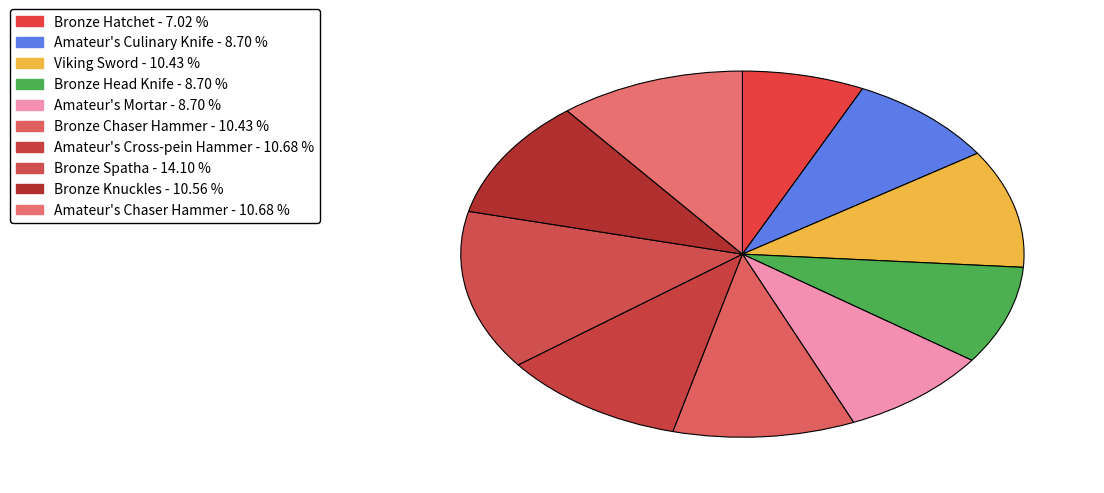

Count the number of slices in the pie.

10